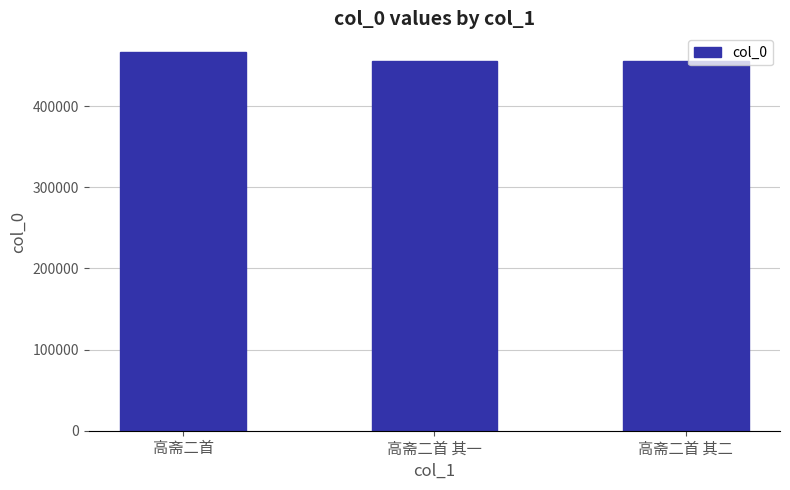

Is it true that the value at 高斋二首 is 466511?

True